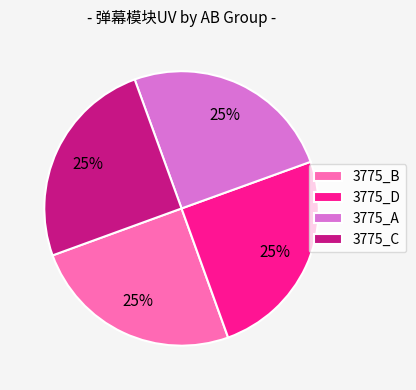

To the nearest percent, what percentage of the pie is 3775_D?

25%